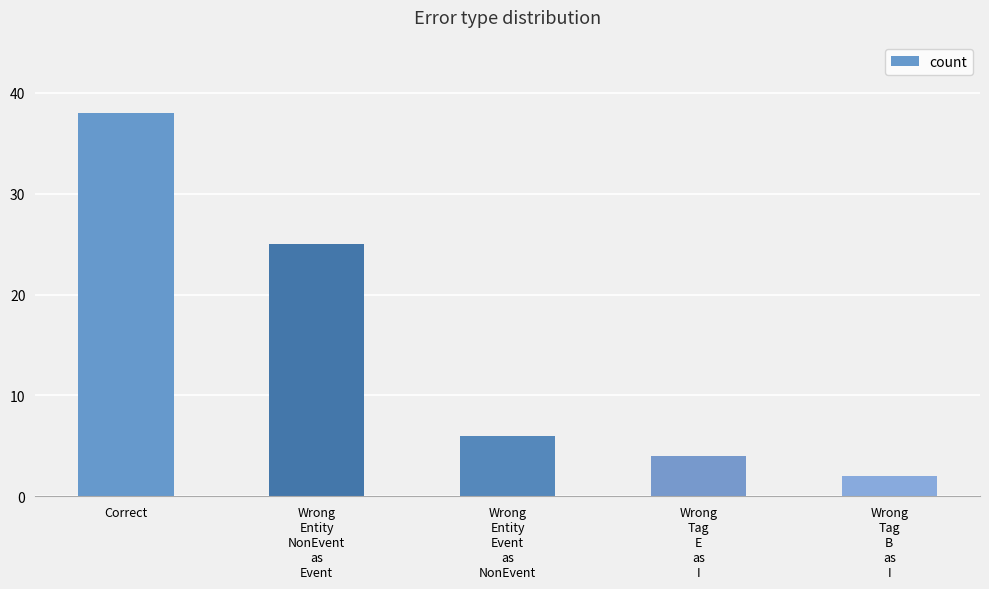

What is the approximate value at Wrong
Entity
NonEvent
as
Event?

25